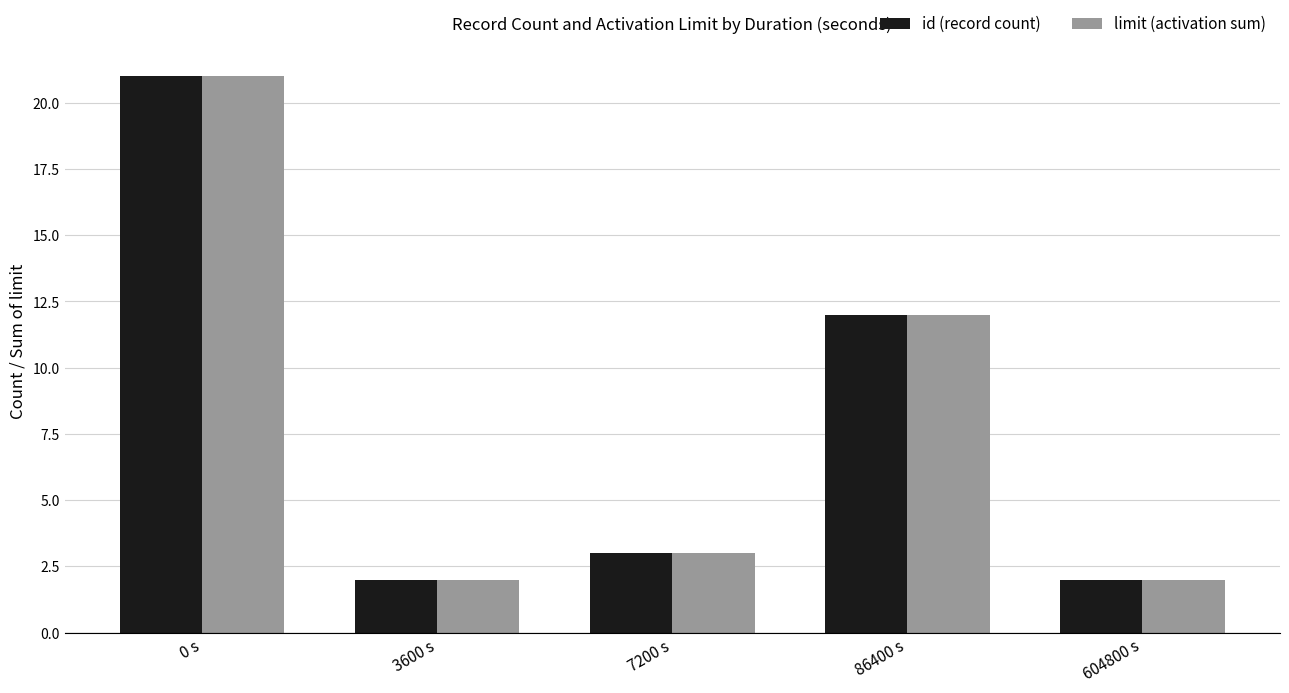

Reading left to right, transcribe all the data shown in this chart.

id (record count): 0 s=21	3600 s=2	7200 s=3	86400 s=12	604800 s=2
limit (activation sum): 0 s=21	3600 s=2	7200 s=3	86400 s=12	604800 s=2